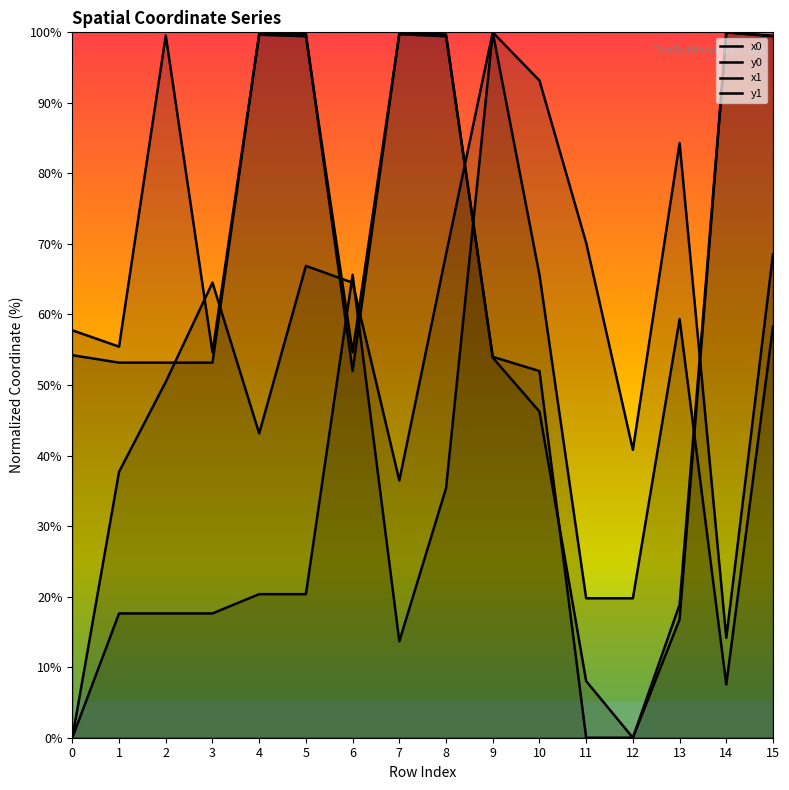

How many lines are shown in the chart?

4